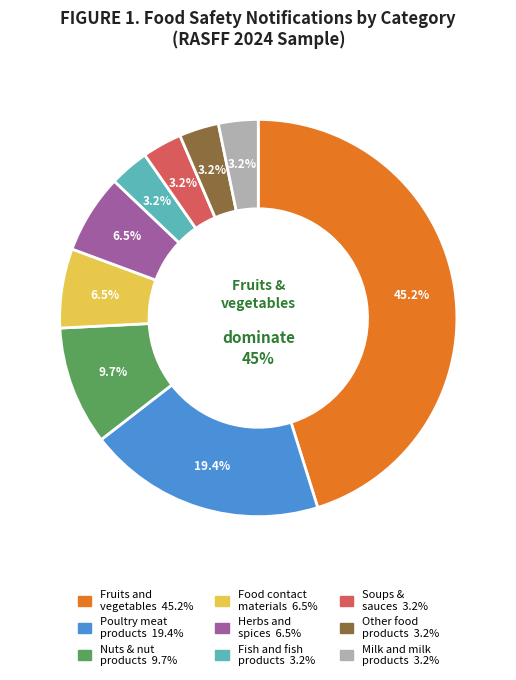

How many slices are in this pie chart?

9